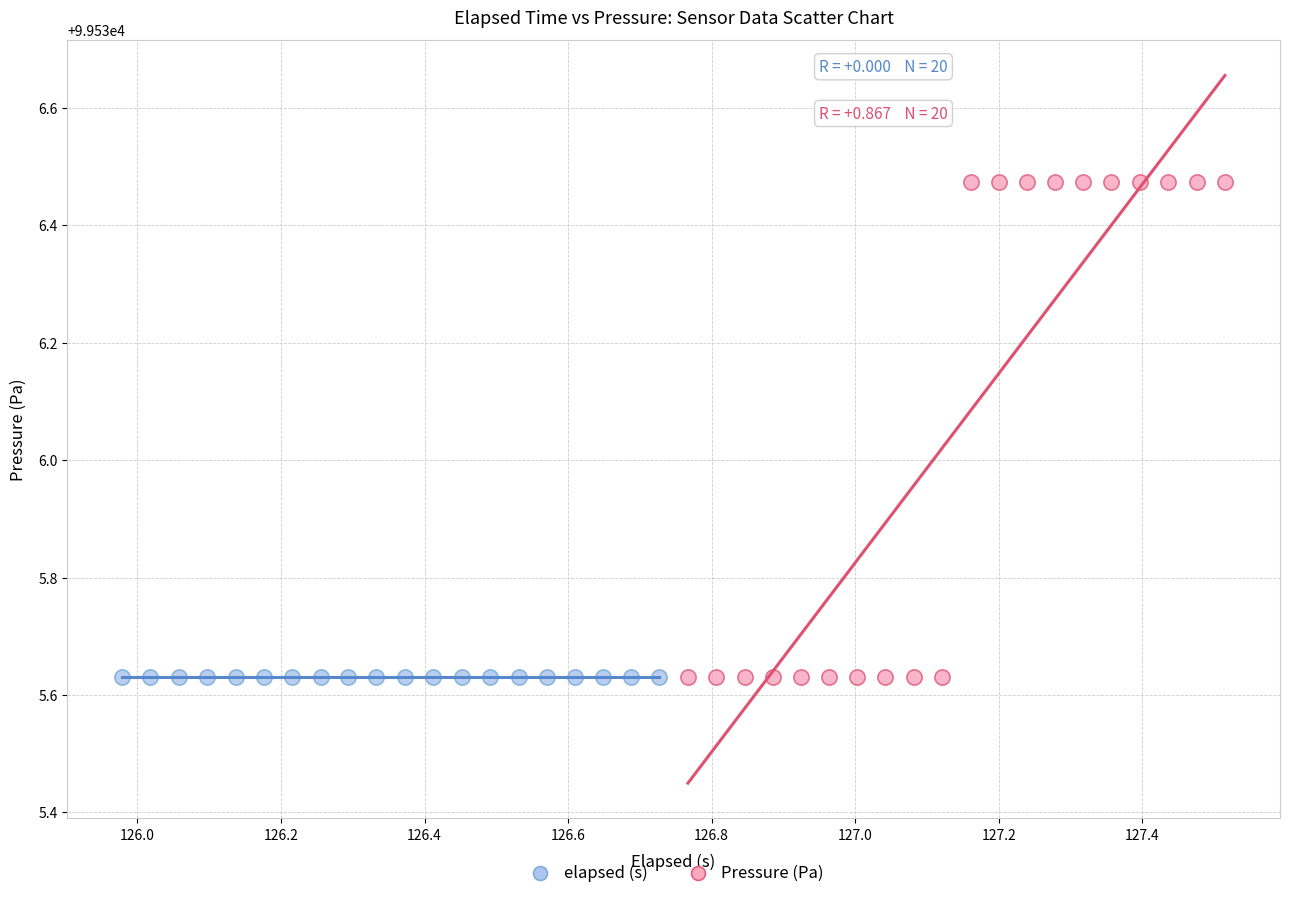

Which series reaches the maximum Y coordinate?

Pressure (Pa)